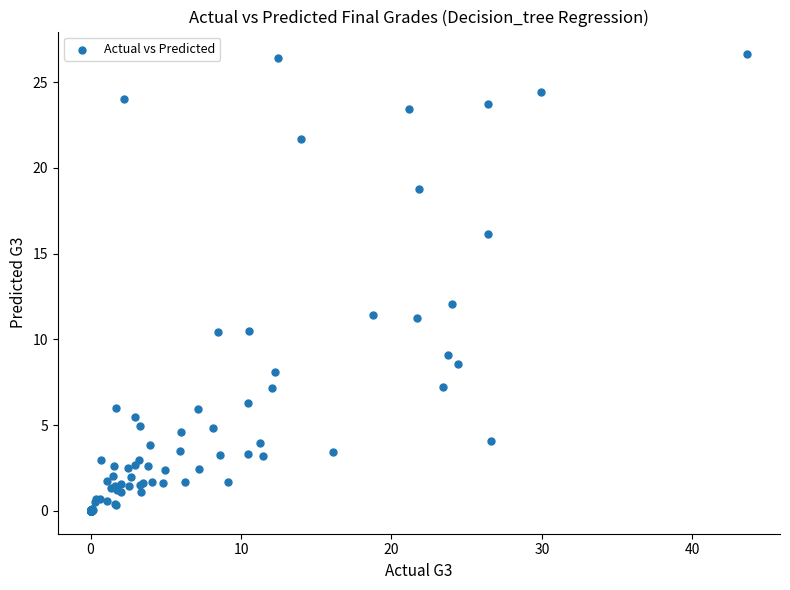

What Y value in the scatter plot is closest to 13?

12.1